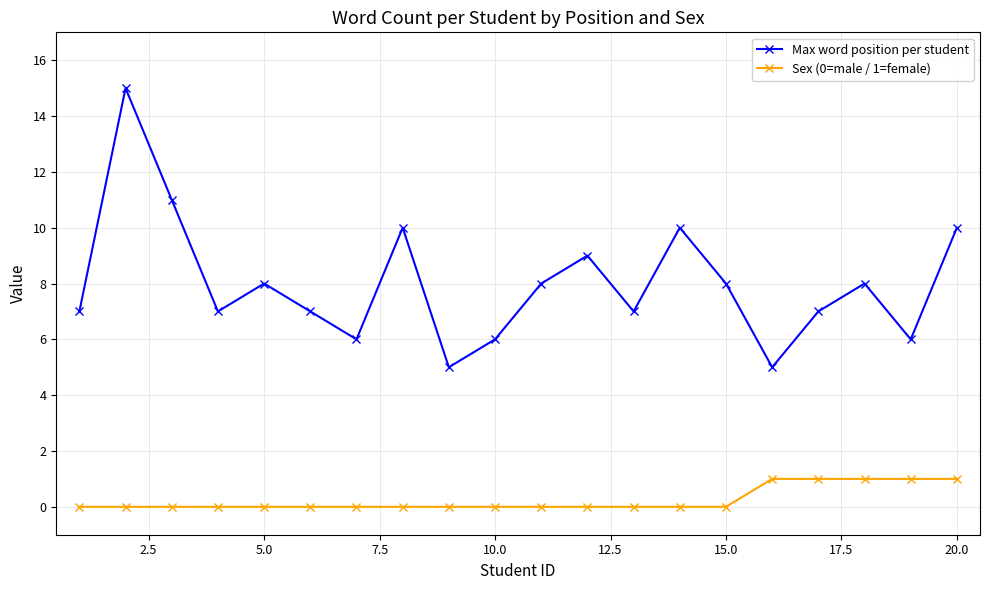

List the series in order of their overall mean, lowest first.

Sex (0=male / 1=female), Max word position per student